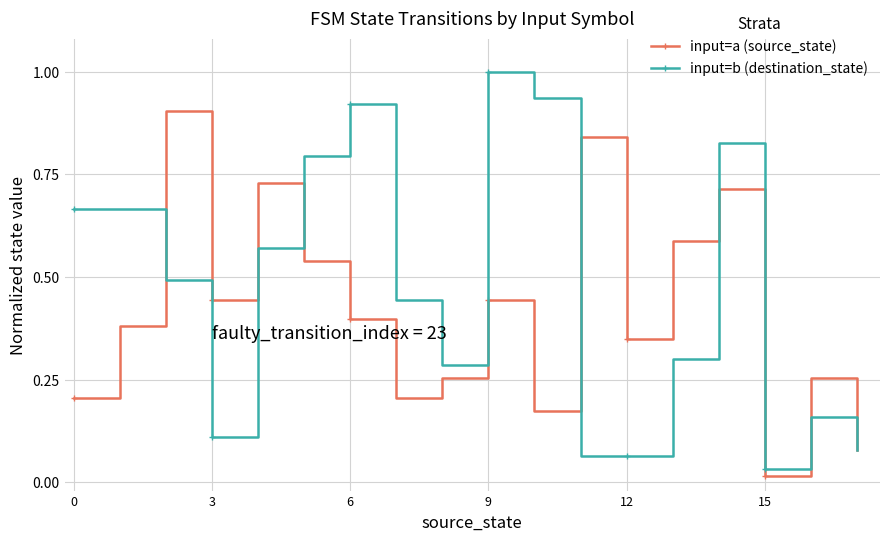

Which series has the widest spread of values?

input=b (destination_state)